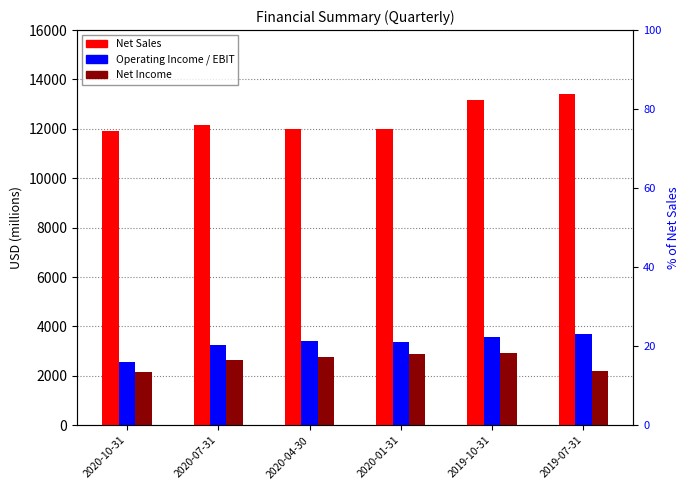

Reading left to right, transcribe all the data shown in this chart.

Net Sales: 11929	12154	11983	12005	13159	13428
Operating Income / EBIT: 2570	3247	3414	3380	3579	3690
Net Income: 2174	2636	2774	2878	2926	2206